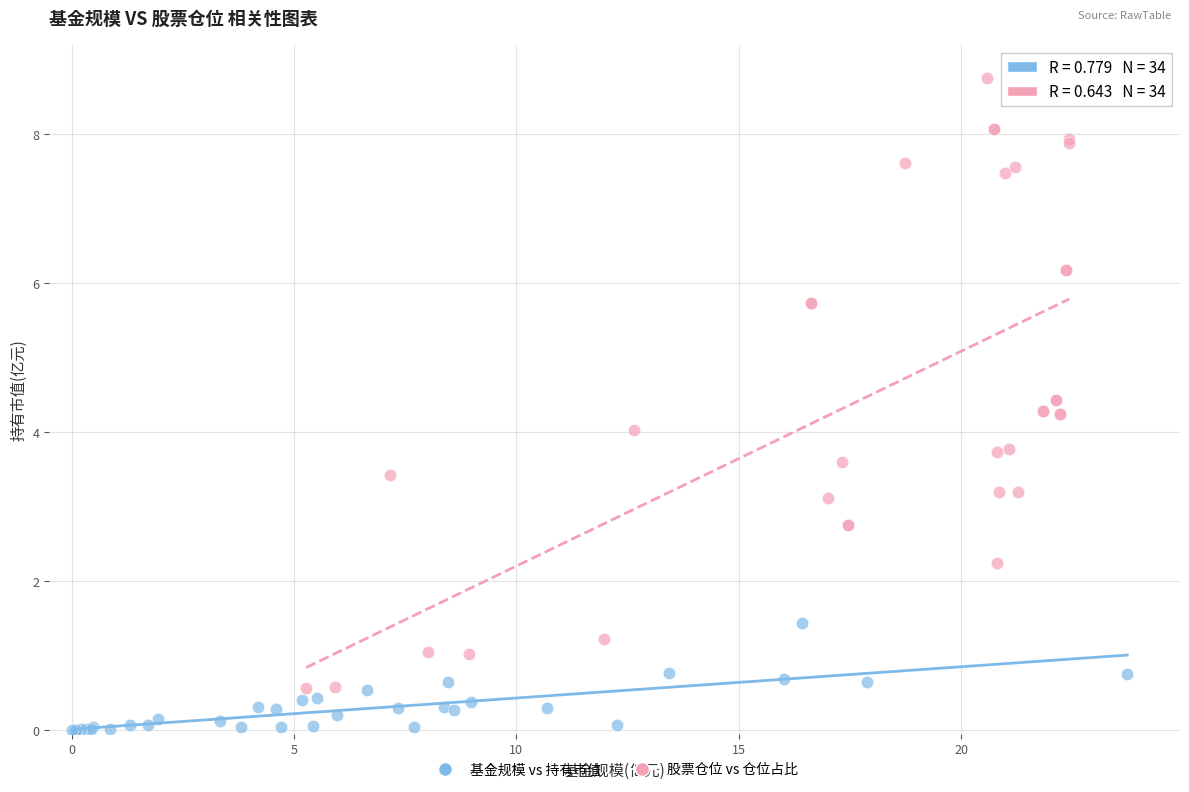

Which series has the widest spread of Y values?

股票仓位 vs 仓位占比